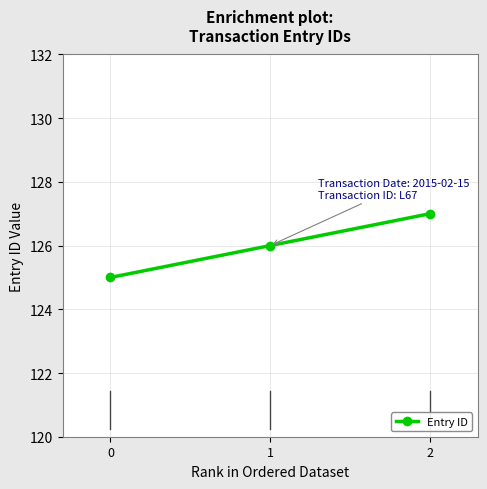

What is the difference between the values at 2 and 1?

1